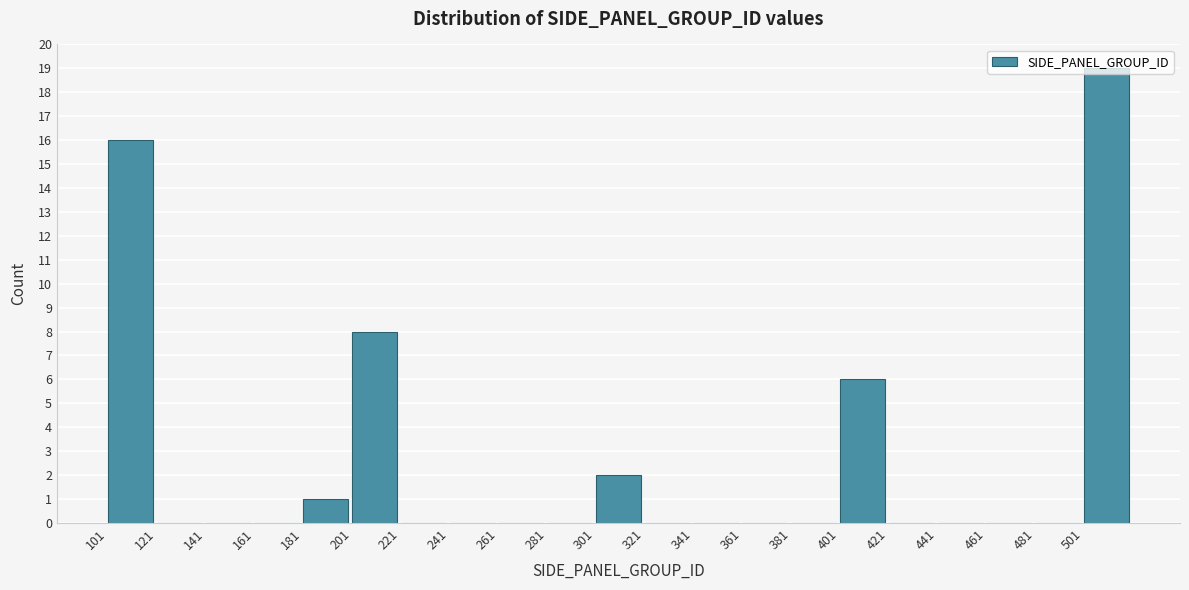

Reading left to right, list every bar in this chart as the range it spans on the x-axis followed by its height. Neither the bar edges nor the heights are printed on the chart, so give them approximately, as read against the axes.

101 to 121: 16
121 to 141: 0
141 to 161: 0
161 to 181: 0
181 to 201: 1
201 to 221: 8
221 to 241: 0
241 to 261: 0
261 to 281: 0
281 to 301: 0
301 to 321: 2
321 to 341: 0
341 to 361: 0
361 to 381: 0
381 to 401: 0
401 to 421: 6
421 to 441: 0
441 to 461: 0
461 to 481: 0
481 to 501: 0
501 to 521: 19